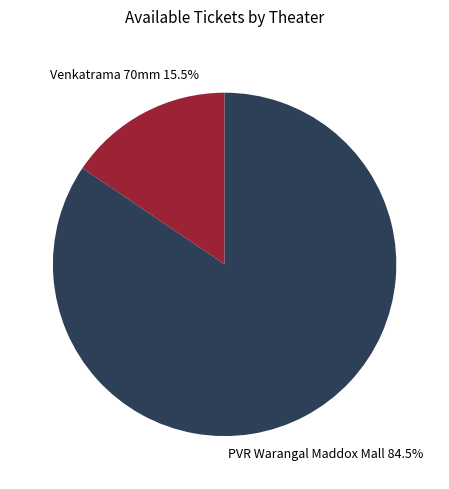

Is there a majority slice in this chart?

Yes